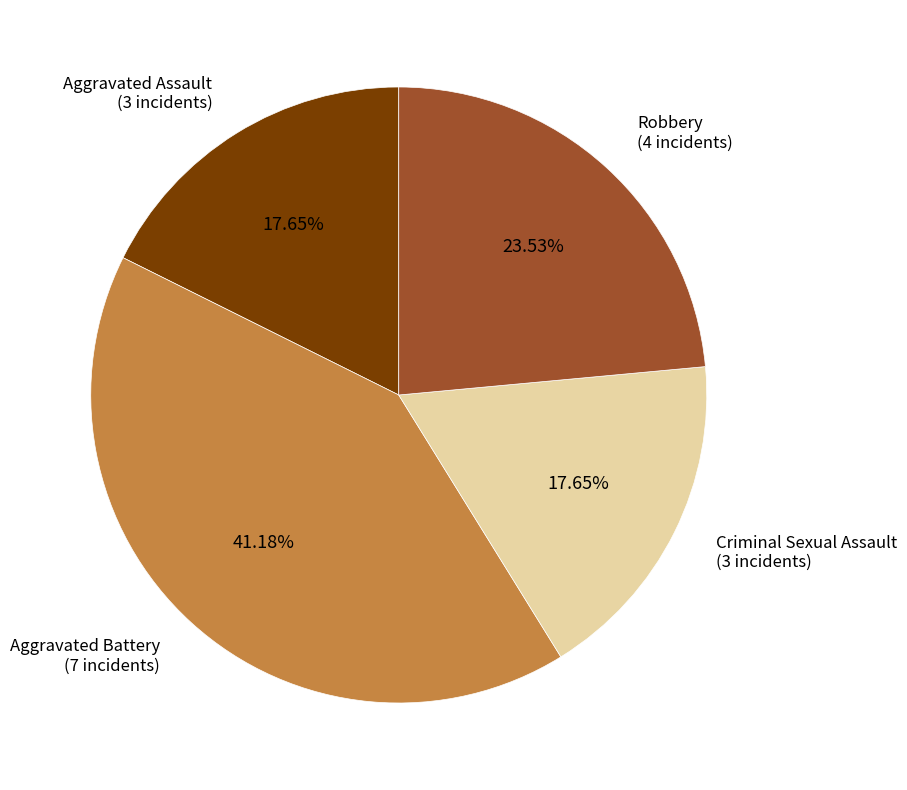

Does any single category account for the majority?

No